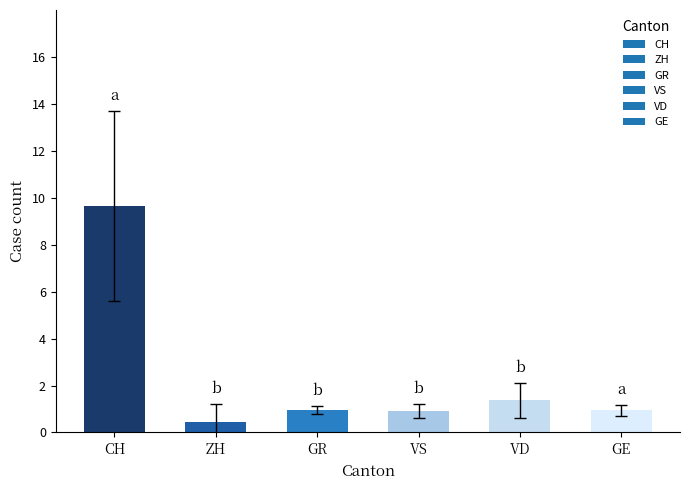

True or false: the data shows 1.4 at VD.

True